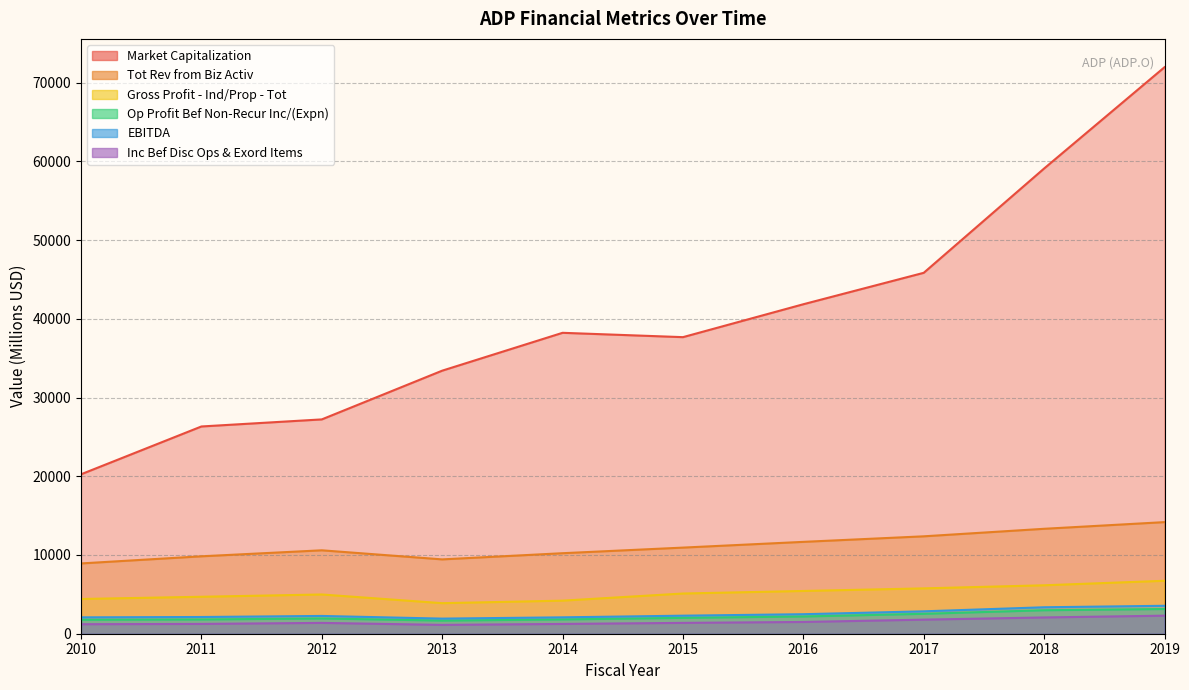

What is the difference between the maximum and second lowest values in the Inc Bef Disc Ops & Exord Items series?

1085.8